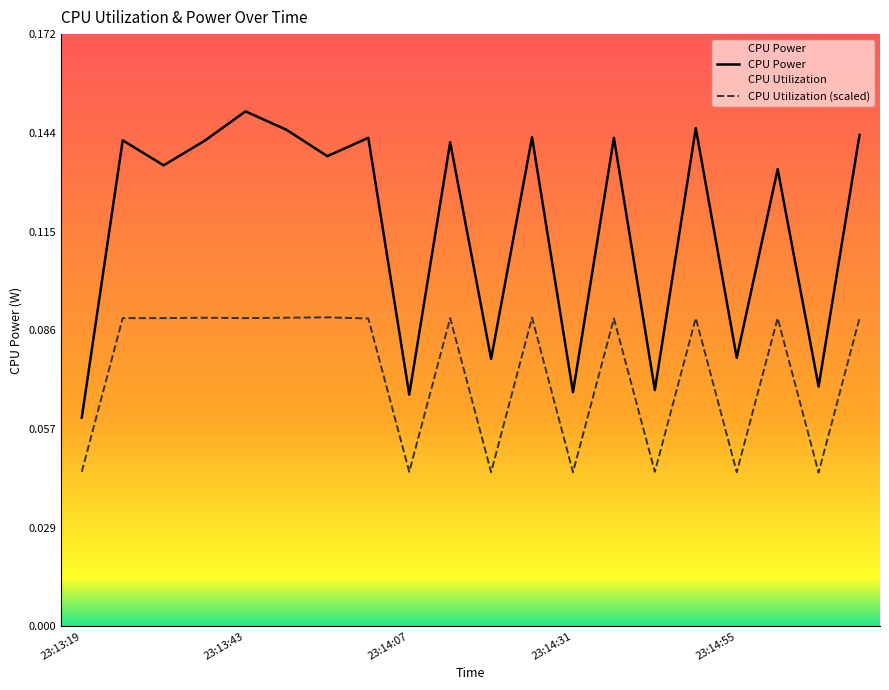

What are all the series names shown in the legend?

CPU Power, CPU Utilization (scaled)